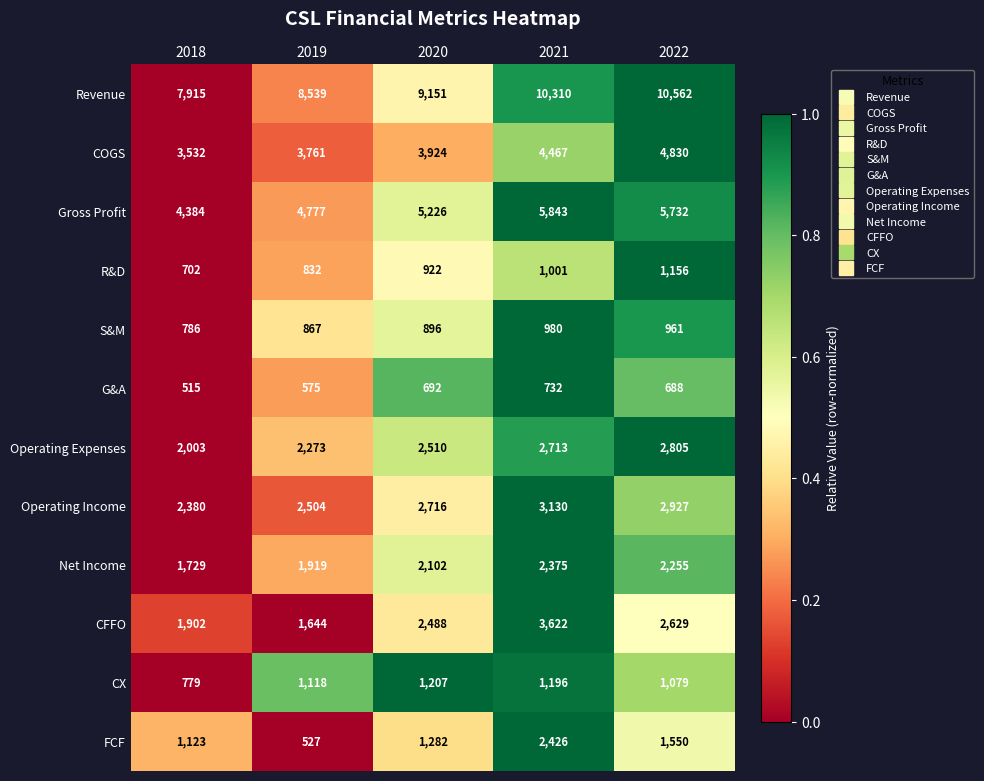

What is the average value of the Revenue series?

9295